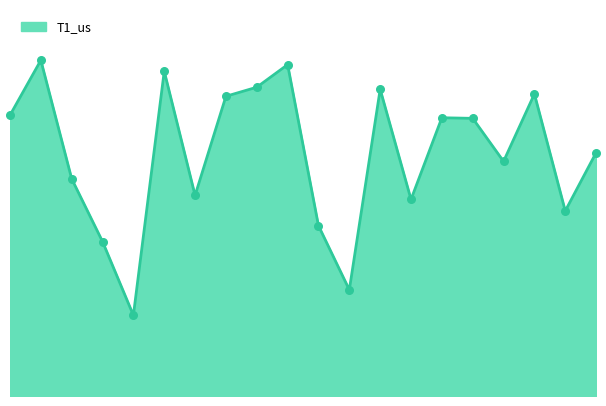

Is this an area chart (filled region under the line)?

Yes